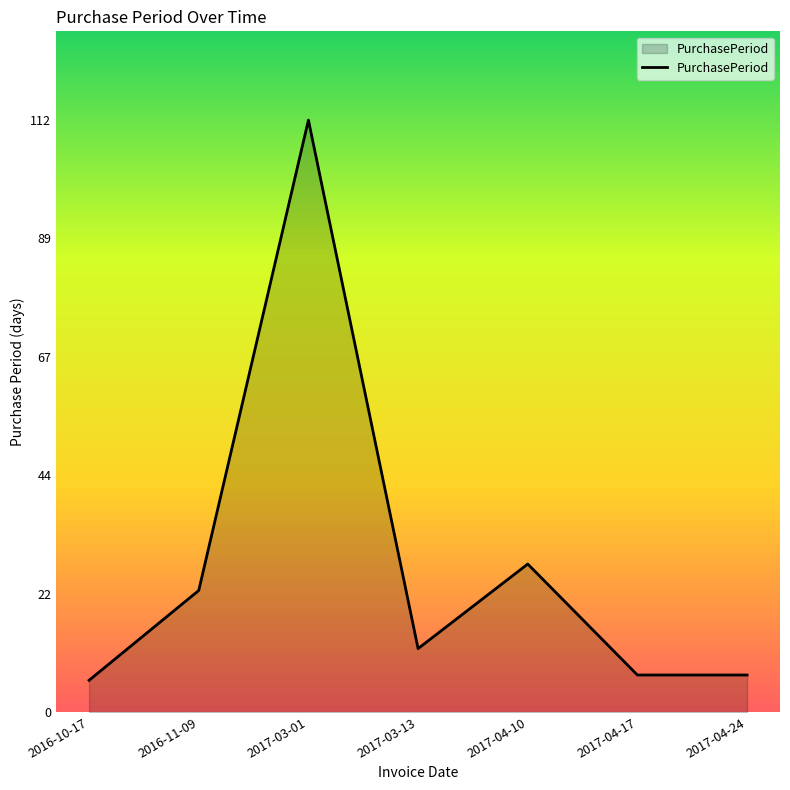

At which label is the value closest to 59?

2017-04-10